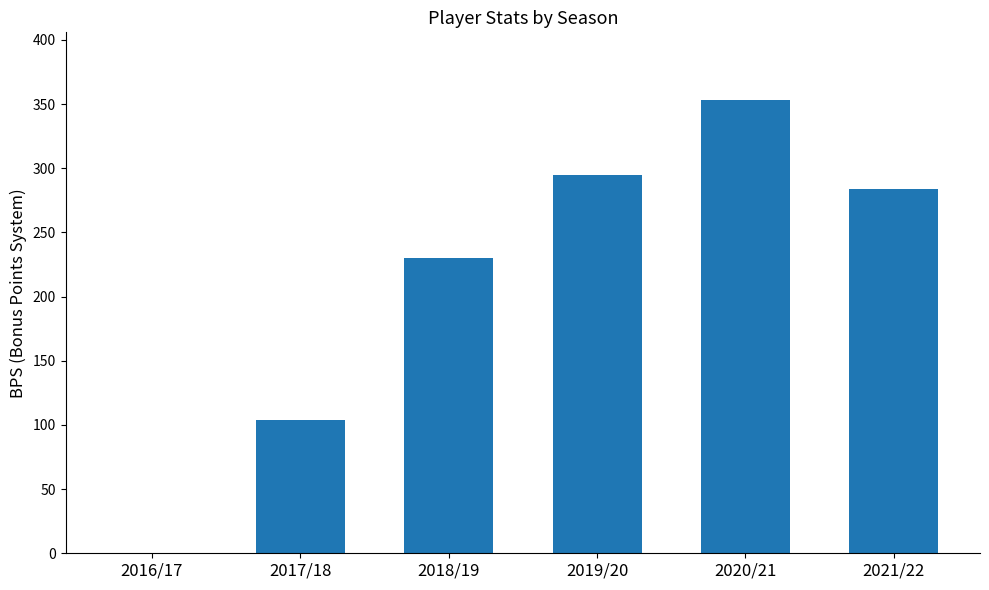

What is the sum of all values?

1266